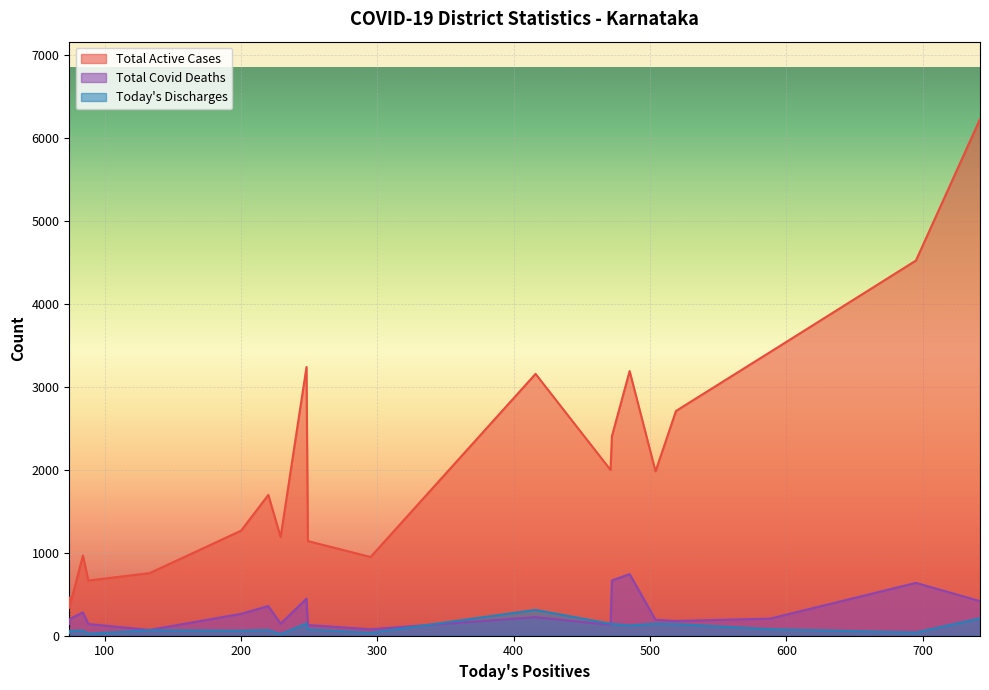

Does the chart display data point markers on the line(s)?

No